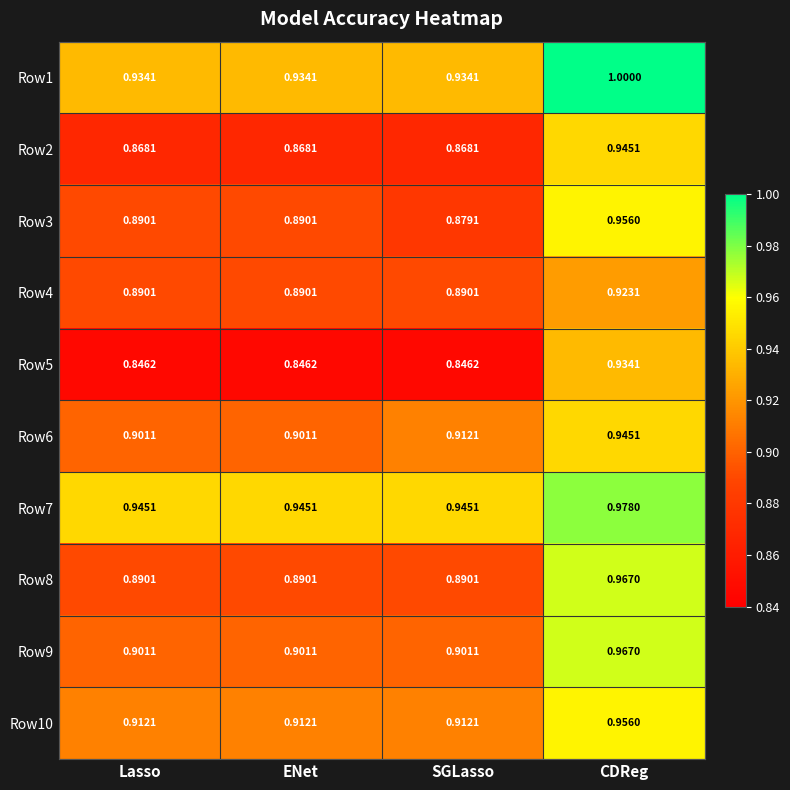

Which series has the largest total across all categories?

Row7